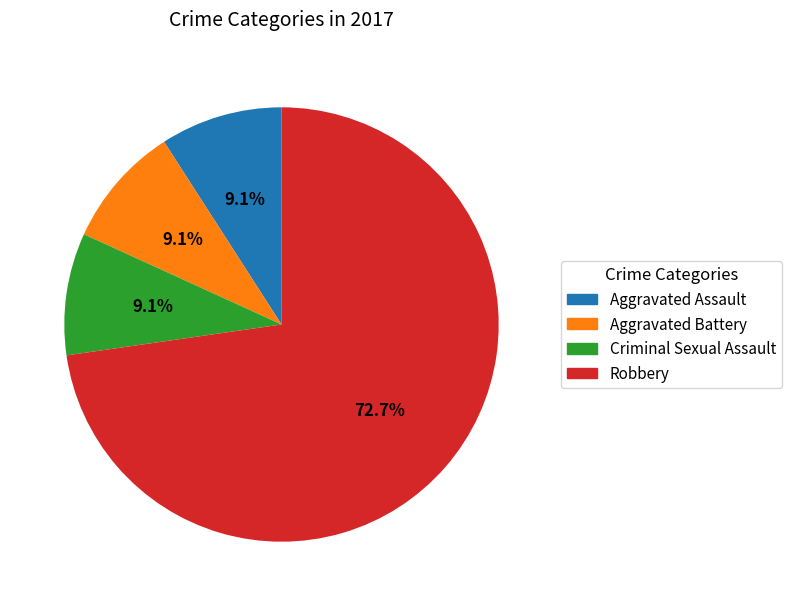

To the nearest percent, what portion does Aggravated Assault represent?

9%